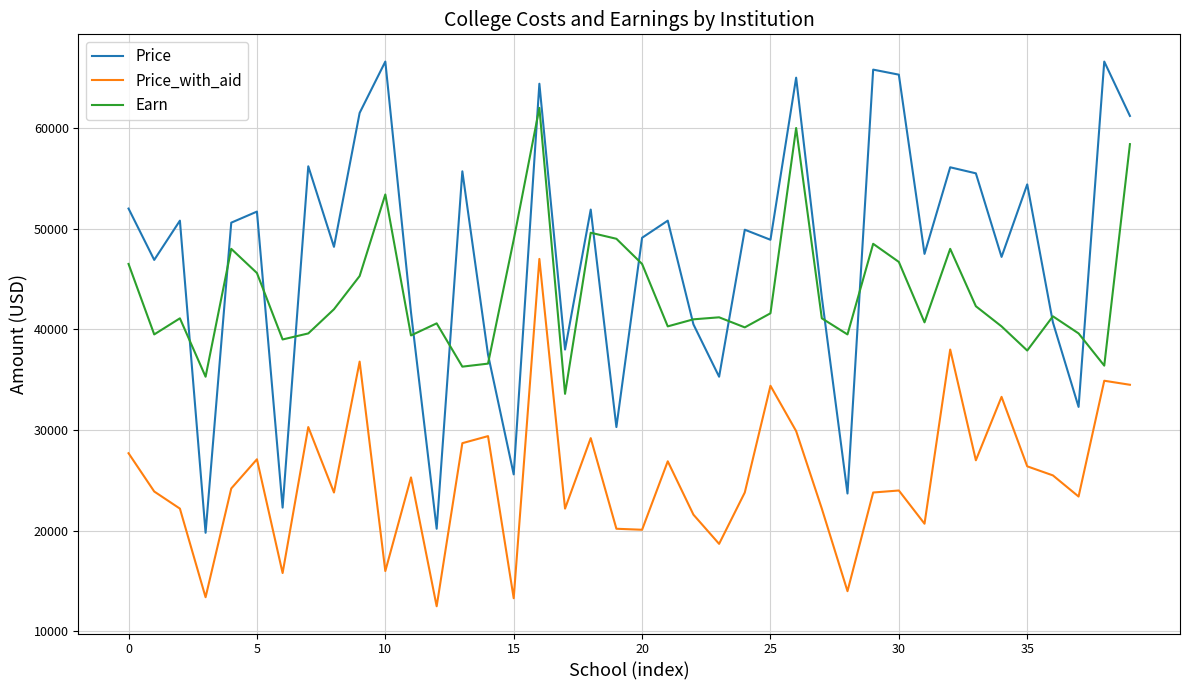

Rank the series by their maximum value, from highest to lowest.

Price, Earn, Price_with_aid